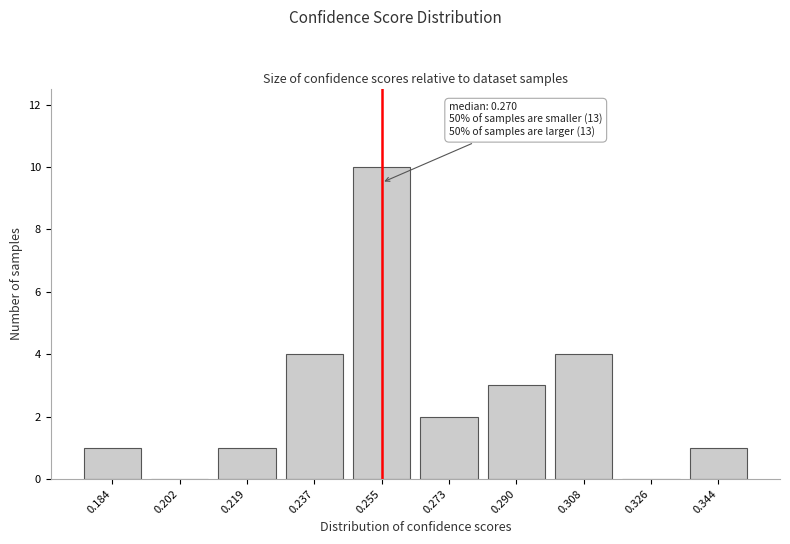

Reading right to left, extract all data points from this chart.

0.344=1	0.326=0	0.308=4	0.290=3	0.273=2	0.255=10	0.237=4	0.219=1	0.202=0	0.184=1